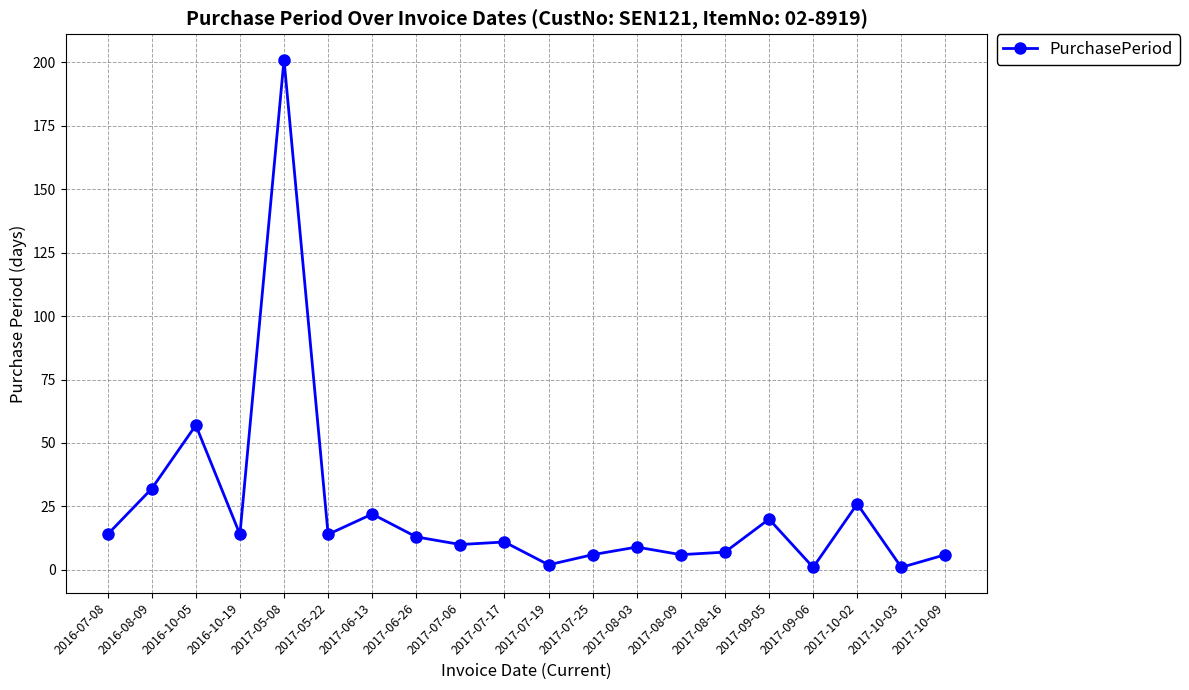

What is the approximate value at 2017-08-09, to the nearest 10?

10